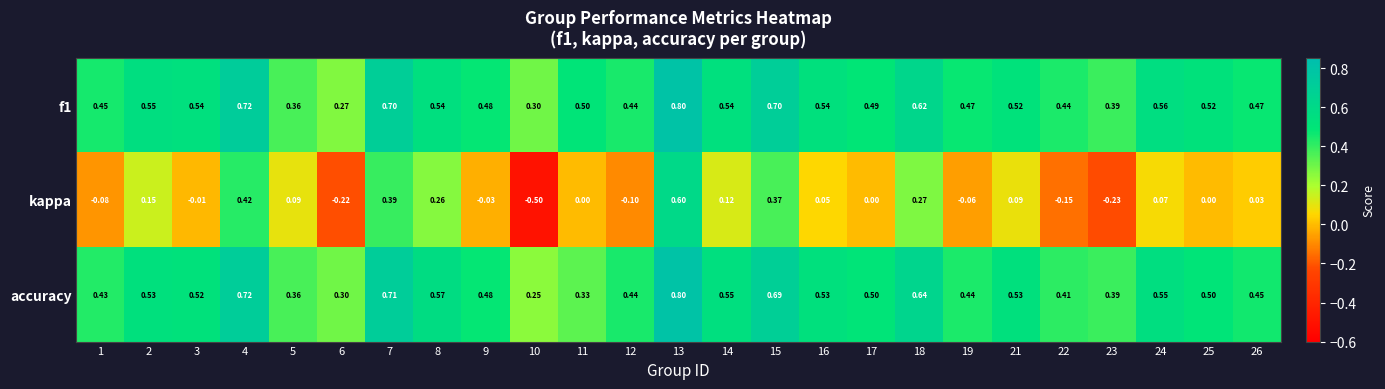

Is the value of accuracy at 24 greater than the value of kappa at 5?

Yes